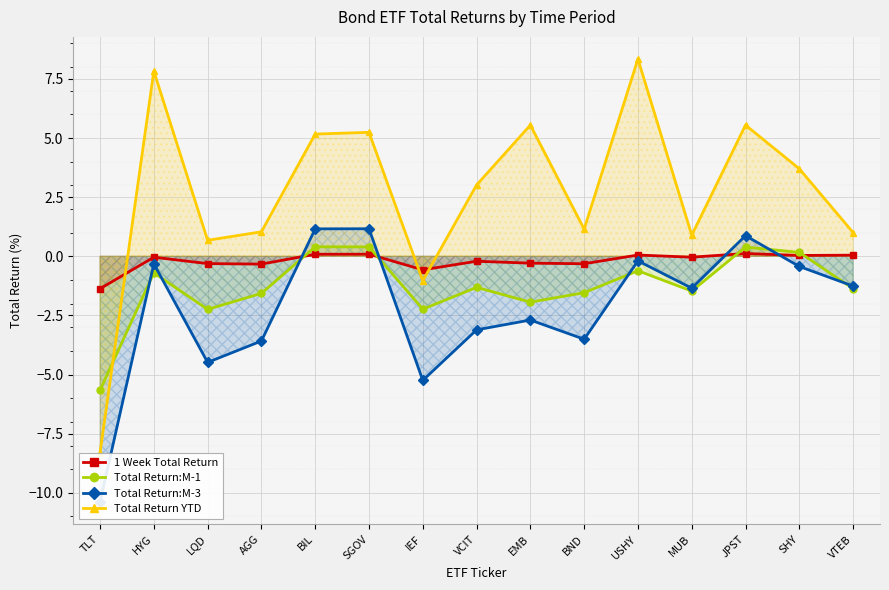

Which series has the largest total across all categories?

Total Return YTD